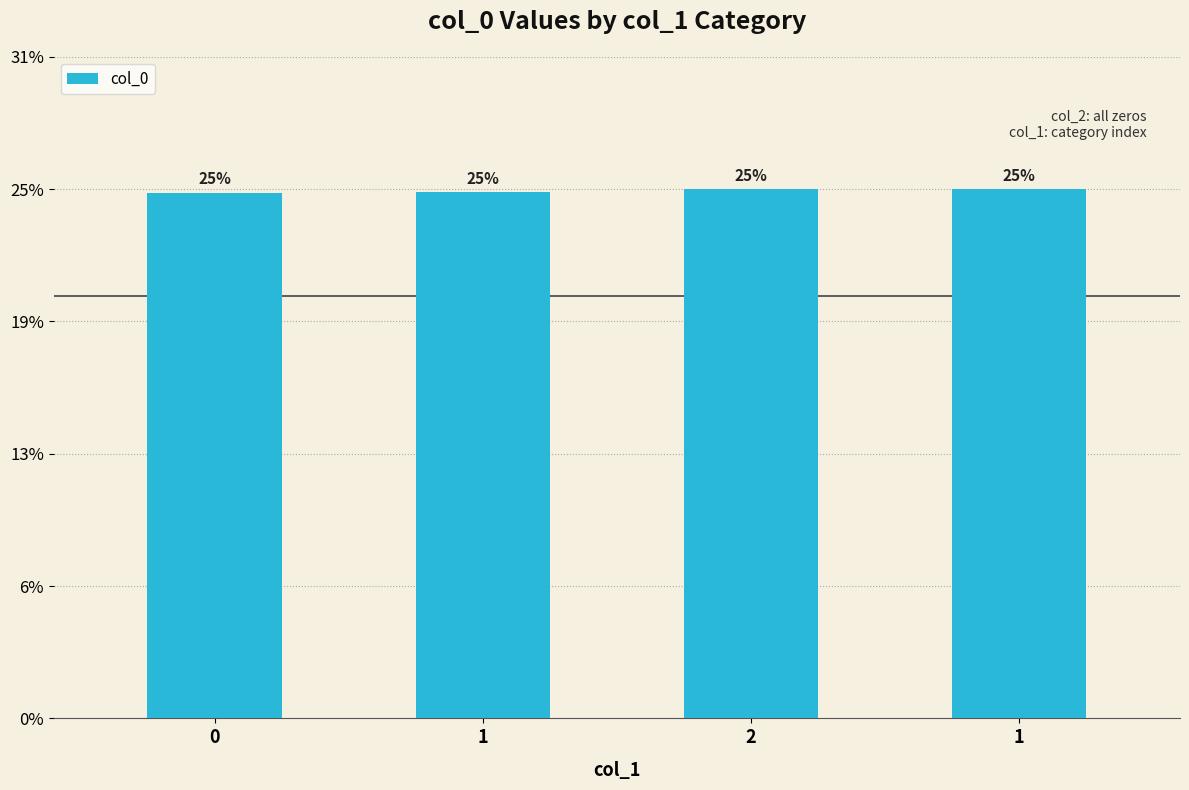

Are the bars horizontal?

No